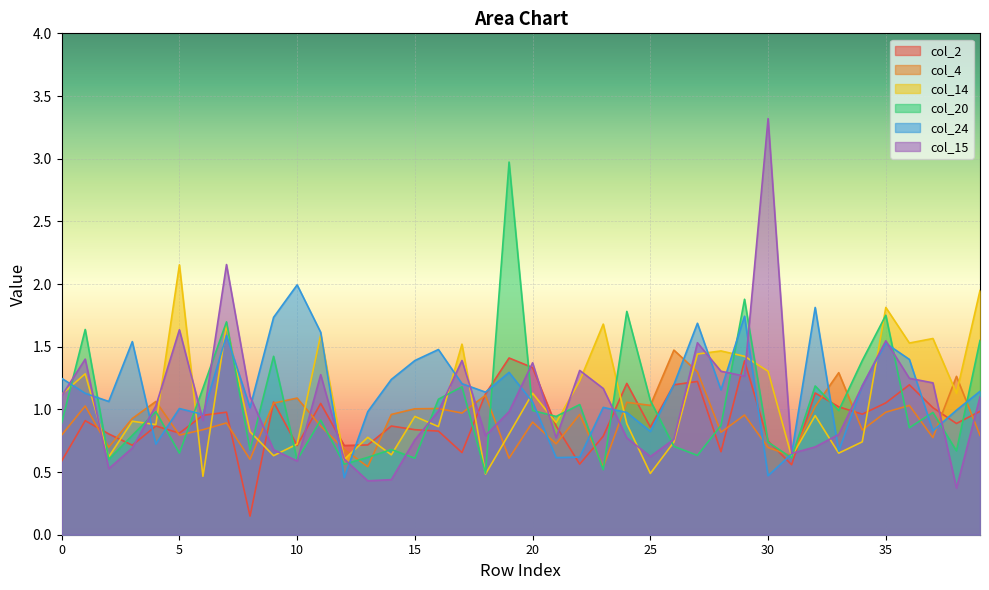

What is the greatest value displayed?

3.3